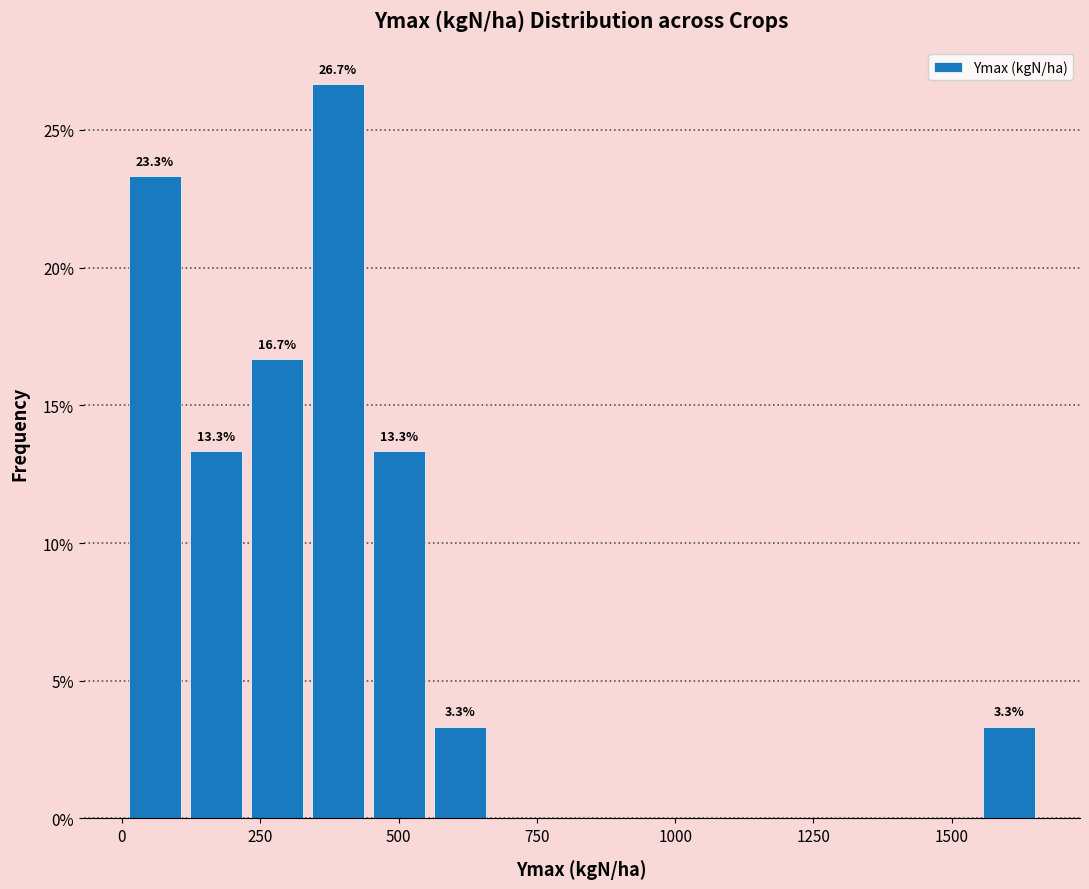

Around what value on the x-axis is the tallest bar? Give the approximate position of its centre, as read against the axis.

400